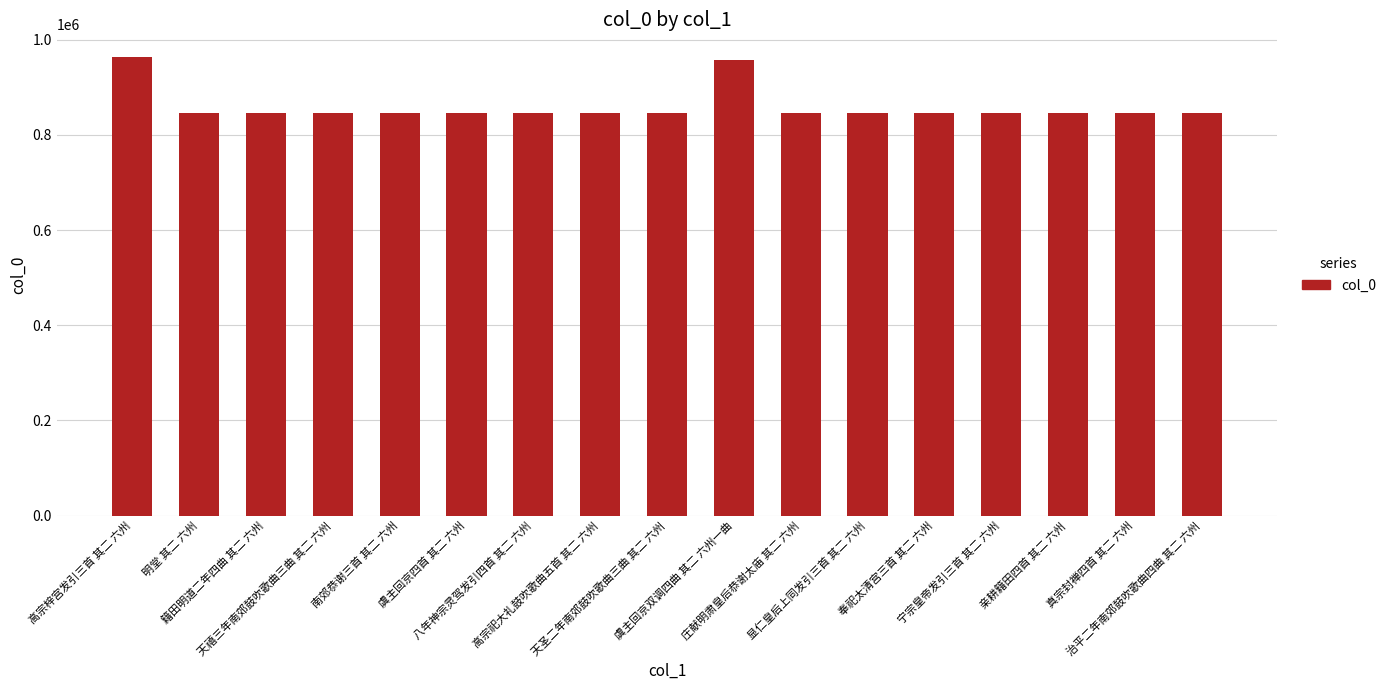

Is it true that the value at 八年神宗灵驾发引四首 其二 六州 is 845653?

True